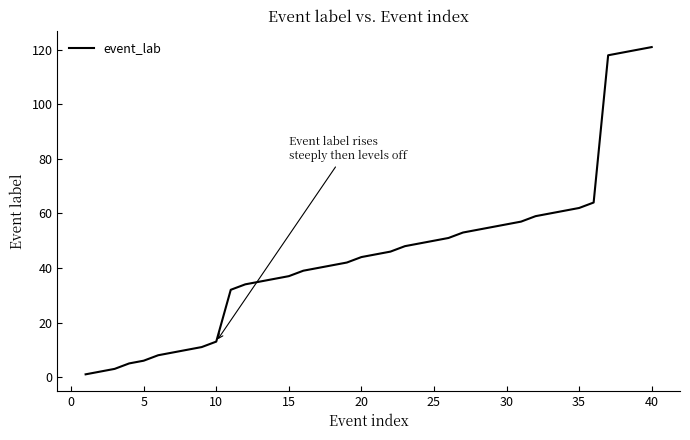

What is the difference between the maximum and minimum values?

120